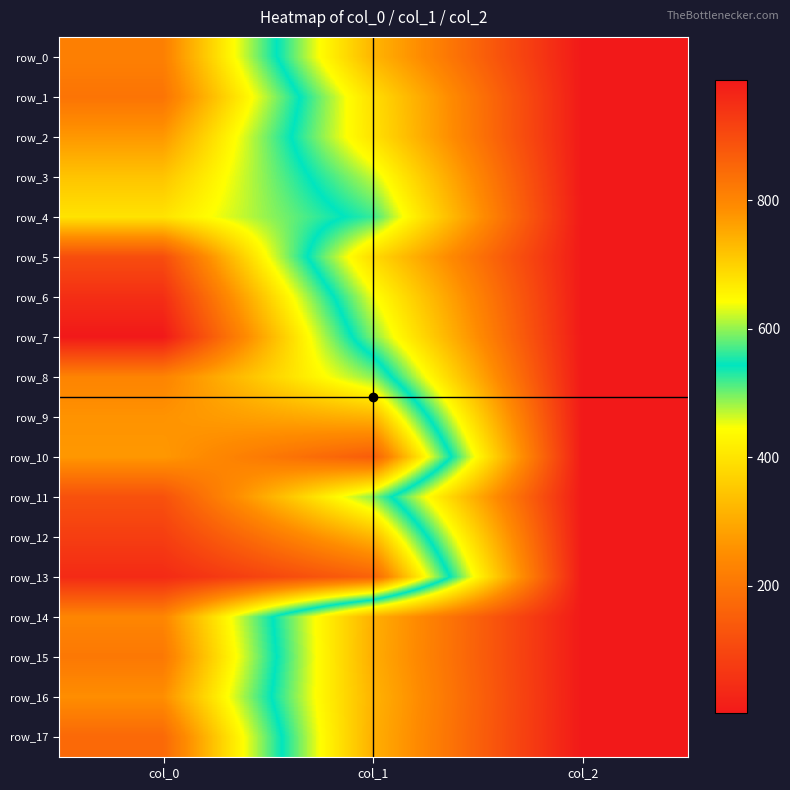

At which label is row_0 closest to 406?

col_1